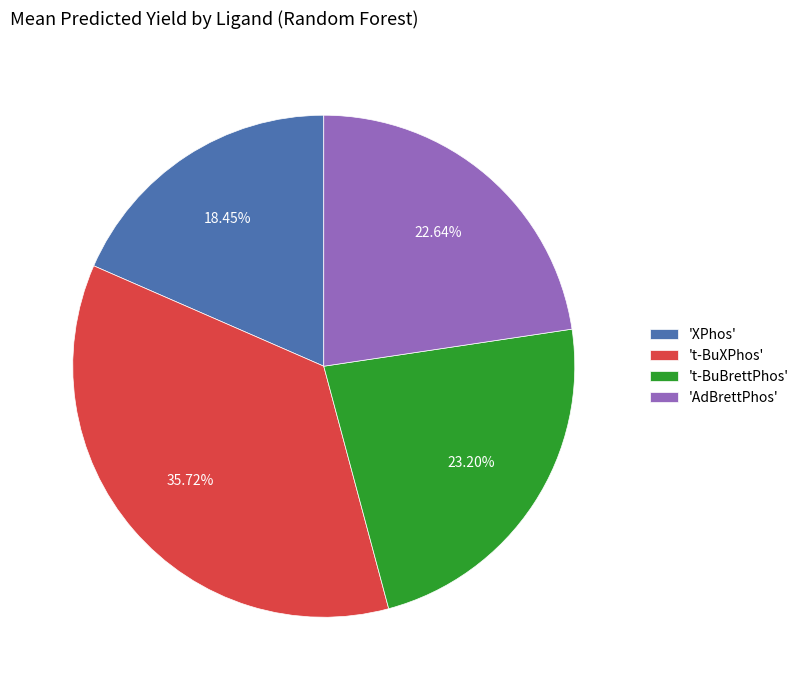

Does any single category account for the majority?

No